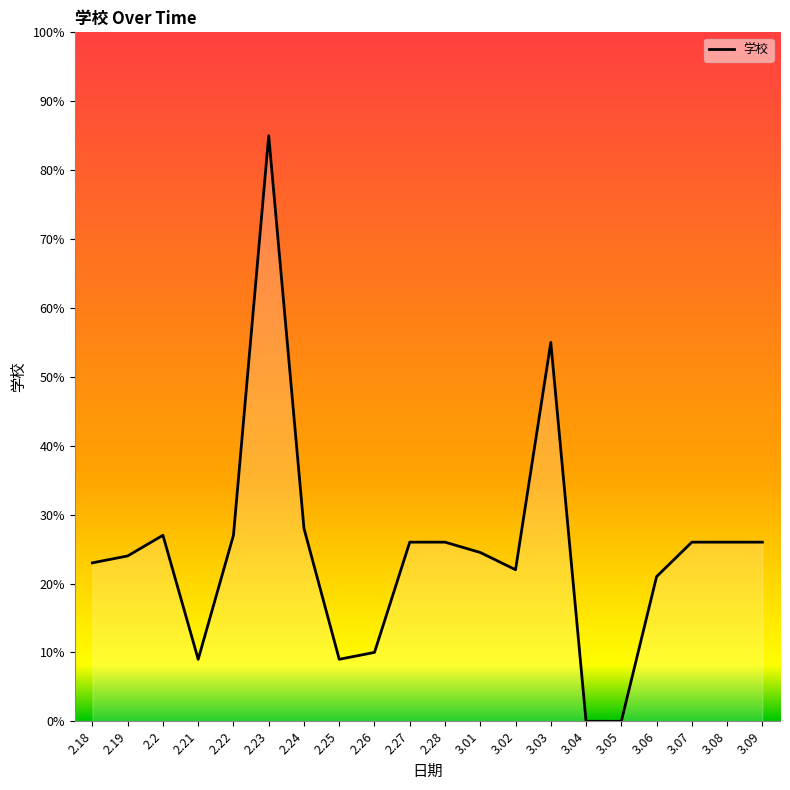

At which category does the chart reach its peak across all series?

2.23